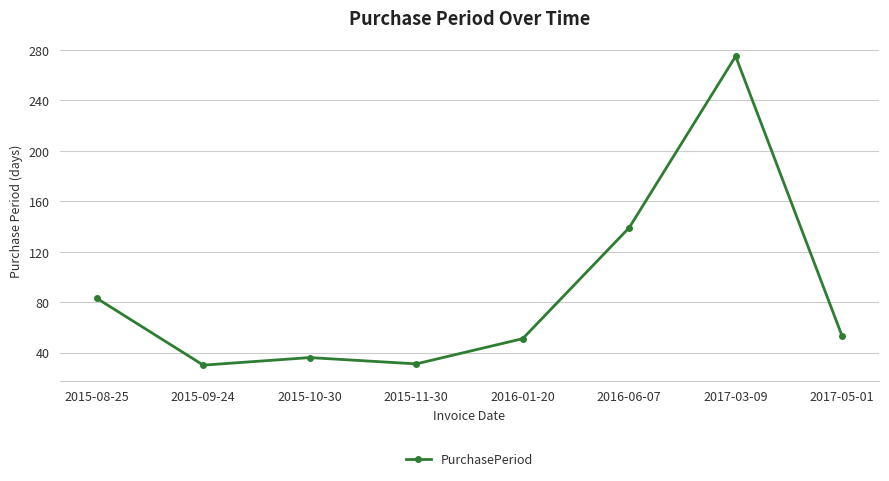

What is the value of the 2nd point from the left?

30